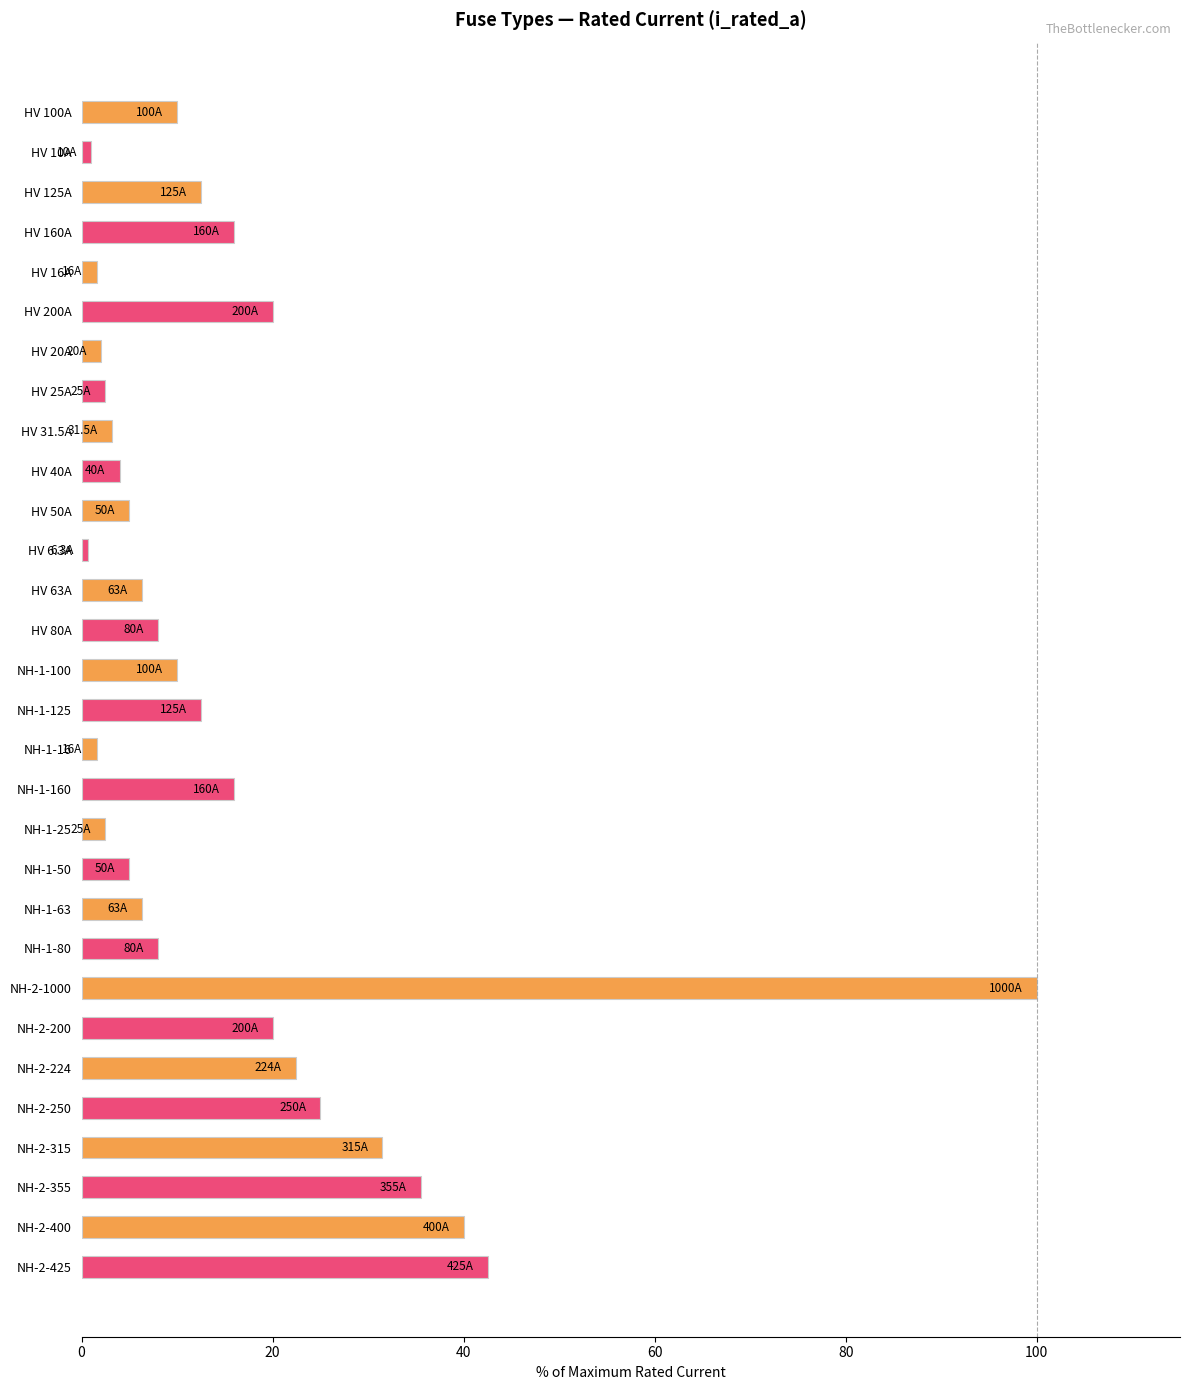

What position from the top is NH-2-1000?

23